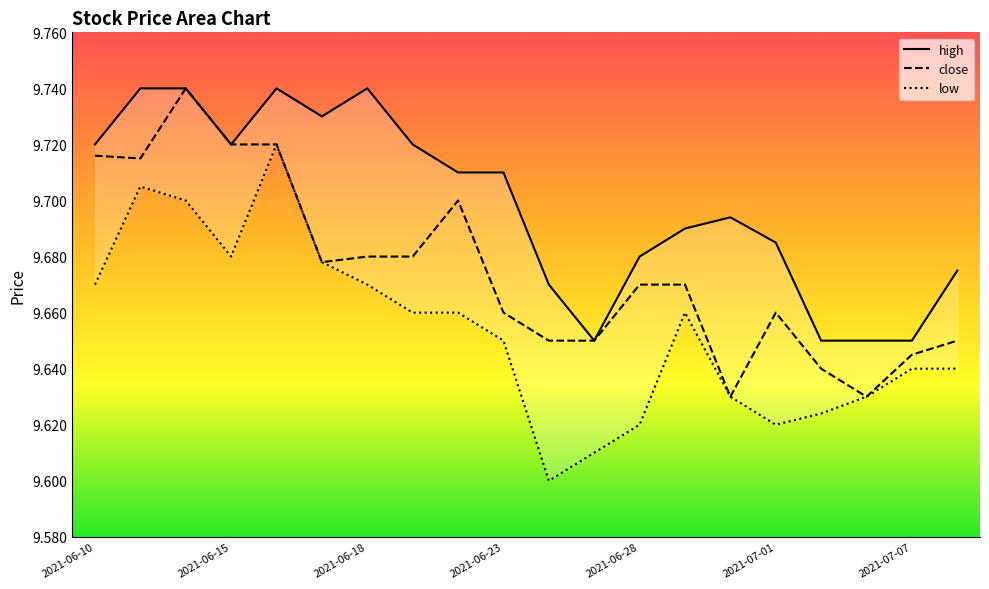

What is the difference between the maximum and minimum values in the close series?

0.1